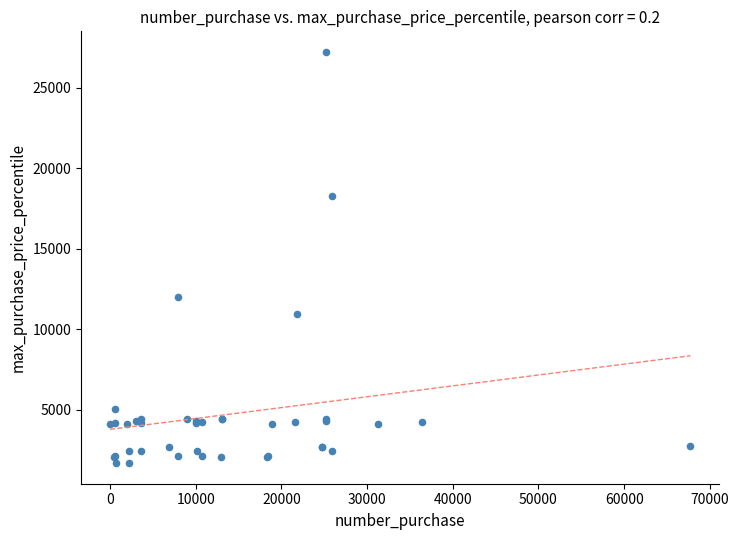

What Y value in the scatter plot is closest to 14448?

12018